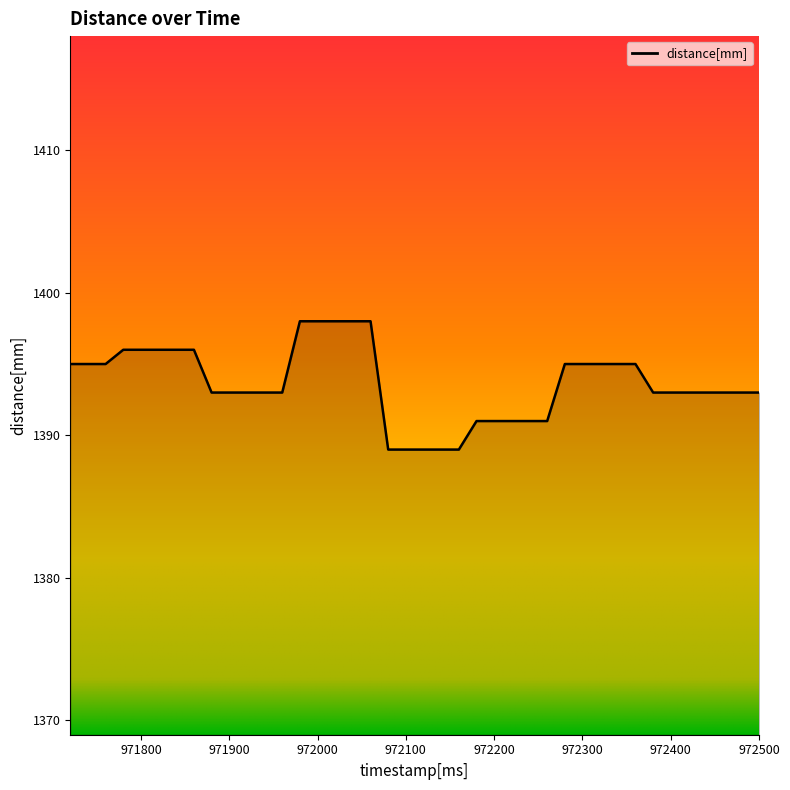

What is the maximum value shown in the chart?

1398